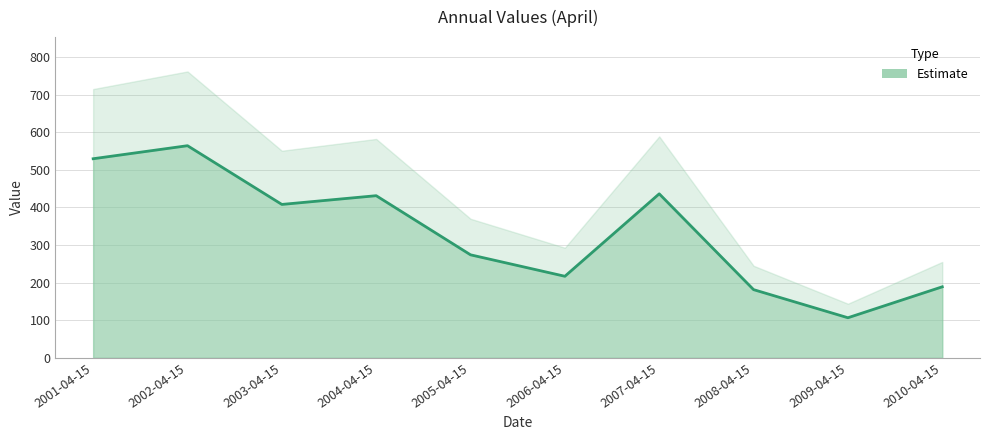

What is the ratio of the value at 2007-04-15 to the value at 2005-04-15?

1.6